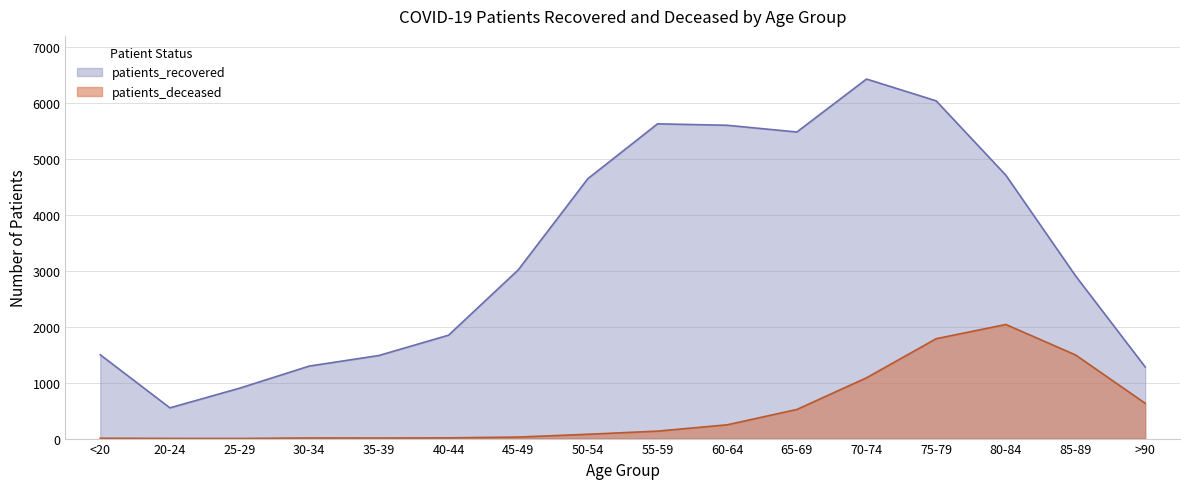

True or false: patients_recovered and patients_deceased intersect in this chart.

False